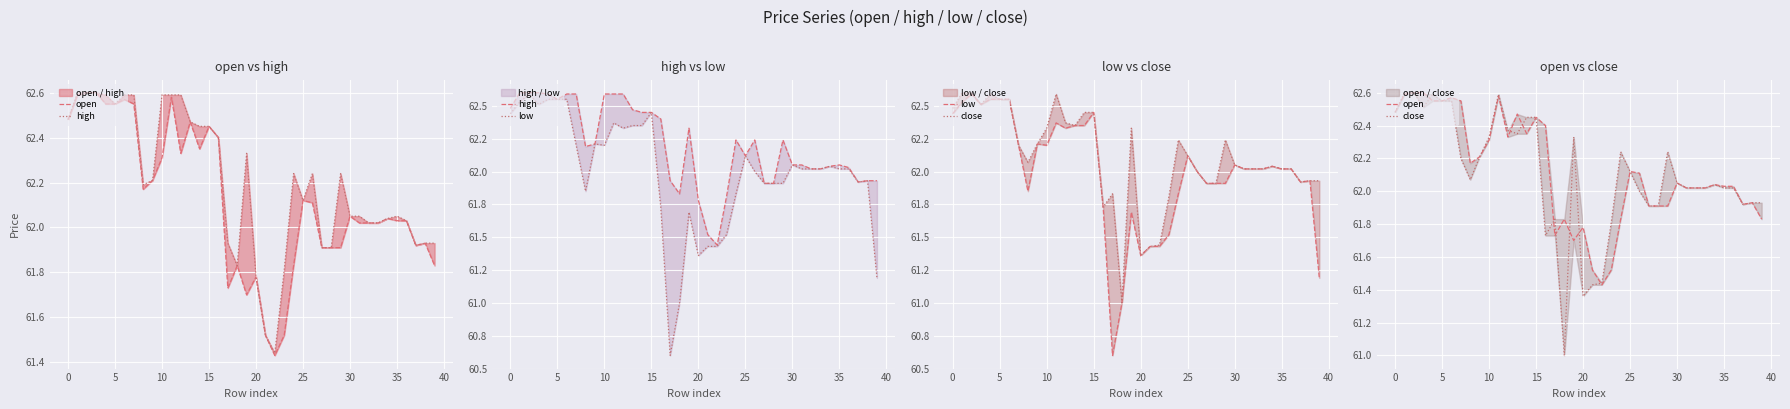

Which category has the lowest value across all series?

17